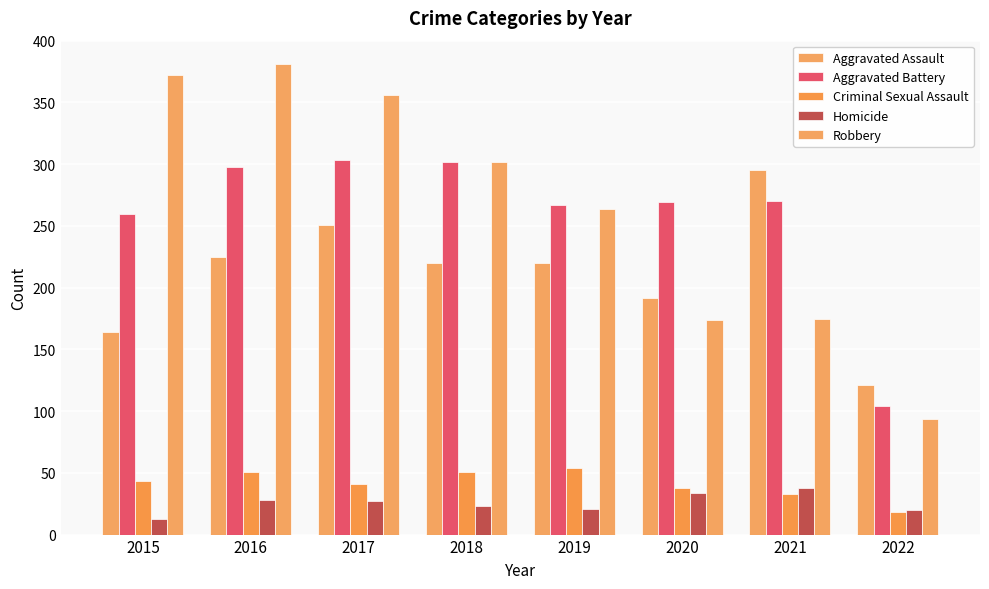

What is the minimum value shown in the chart?

13